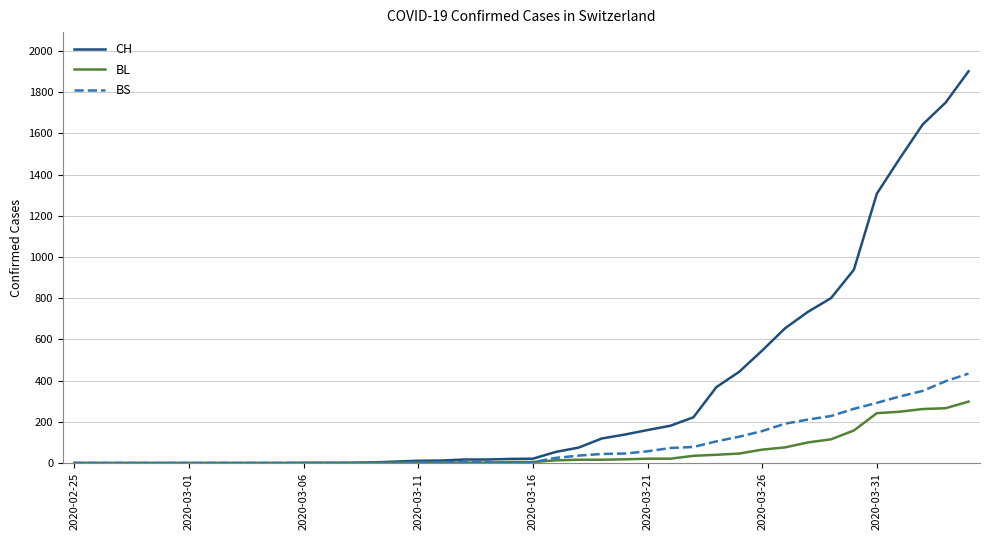

Which series has the widest spread of values?

CH